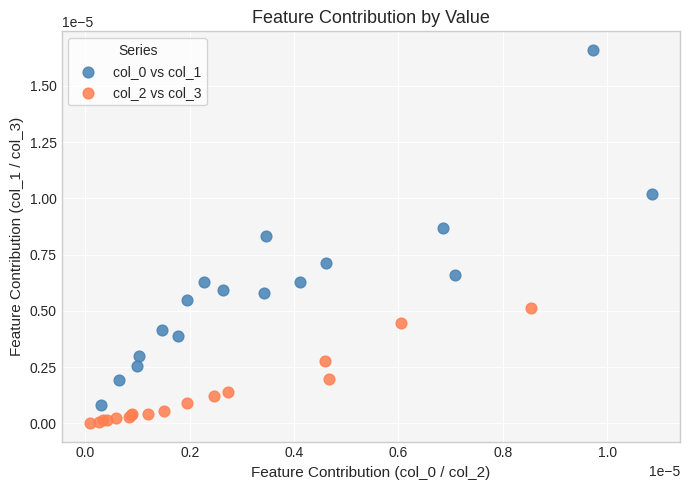

Which series contains the lowest Y value?

col_2 vs col_3